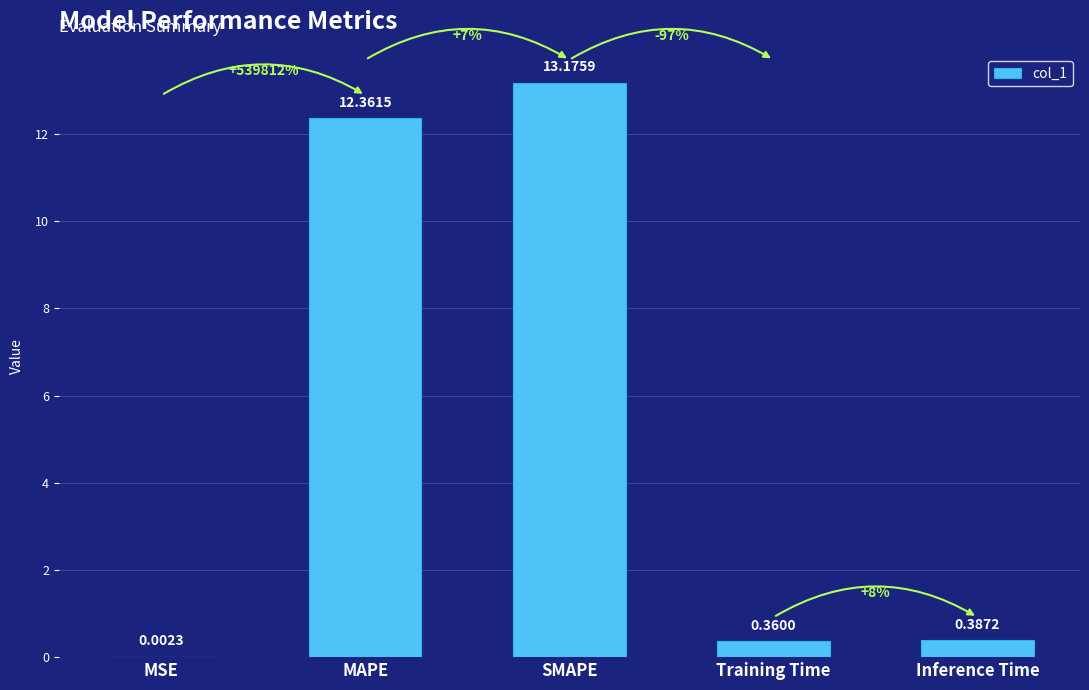

At which category does the chart reach its peak across all series?

SMAPE